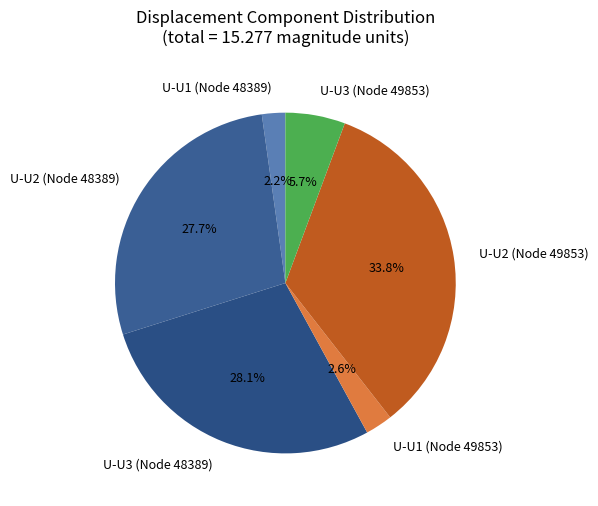

Is U-U1 (Node 49853) the majority of the pie?

No